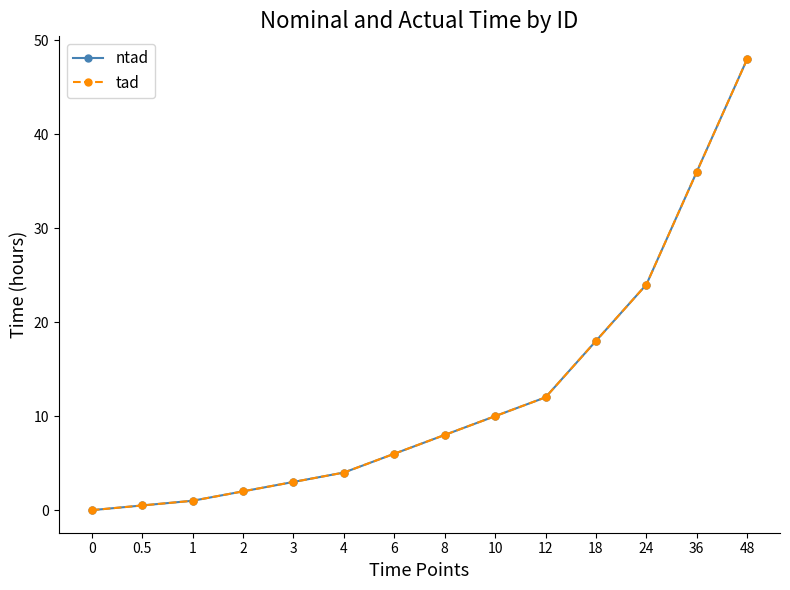

Reading left to right, what are all the values shown in this chart?

ntad: 0.0	0.5	1.0	2.0	3.0	4.0	6.0	8.0	10.0	12.0	18.0	24.0	36.0	48.0
tad: 0.0	0.5	1.0	2.0	3.0	4.0	6.0	8.0	10.0	12.0	18.0	24.0	36.0	48.0